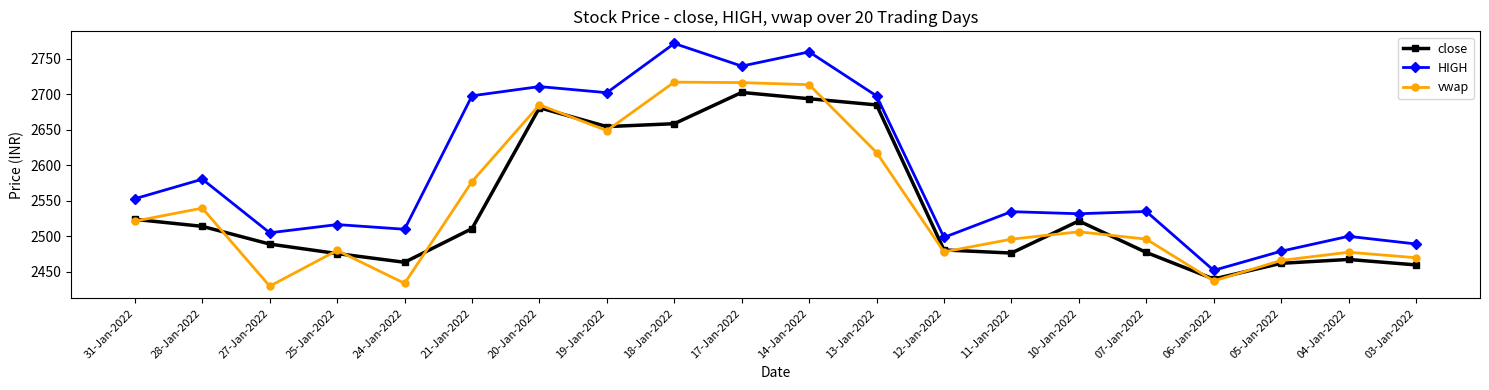

At 17-Jan-2022, list the series in order from largest to smallest.

HIGH, vwap, close